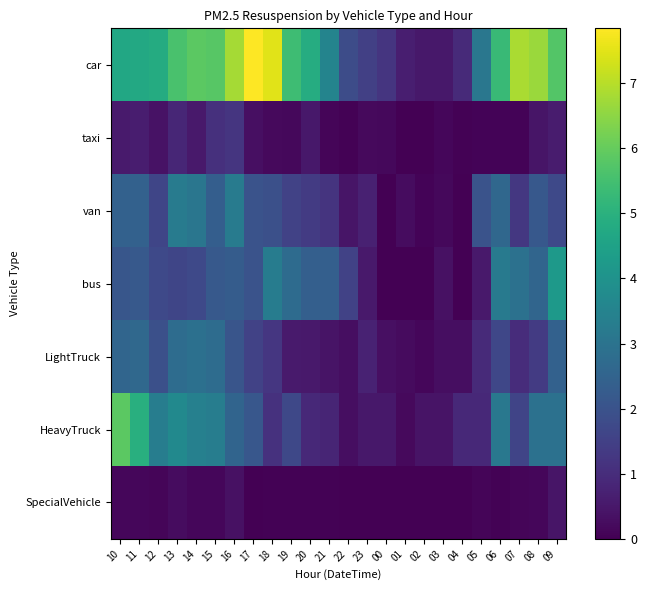

Rank the series by their maximum value, from lowest to highest.

SpecialVehicle, taxi, LightTruck, van, bus, HeavyTruck, car